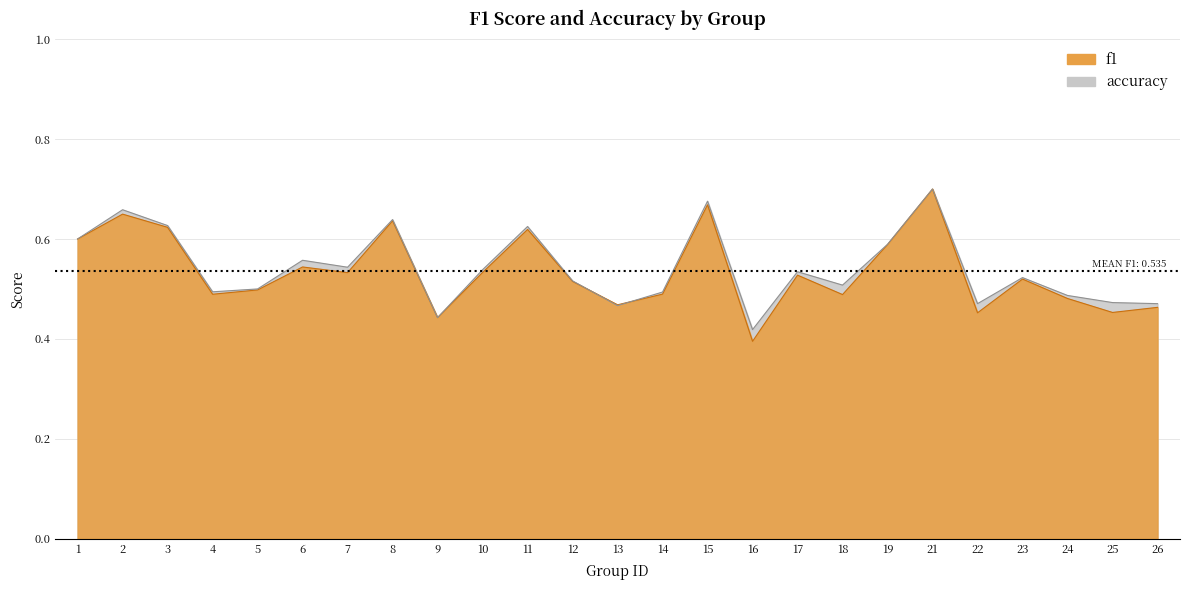

Which label corresponds to the smallest value in the chart?

16